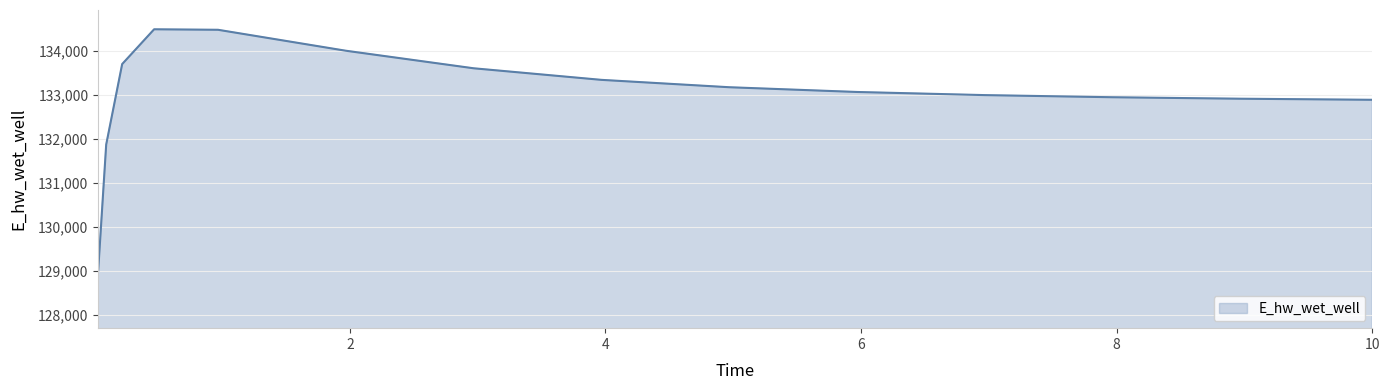

What is the greatest value displayed?

134482.3